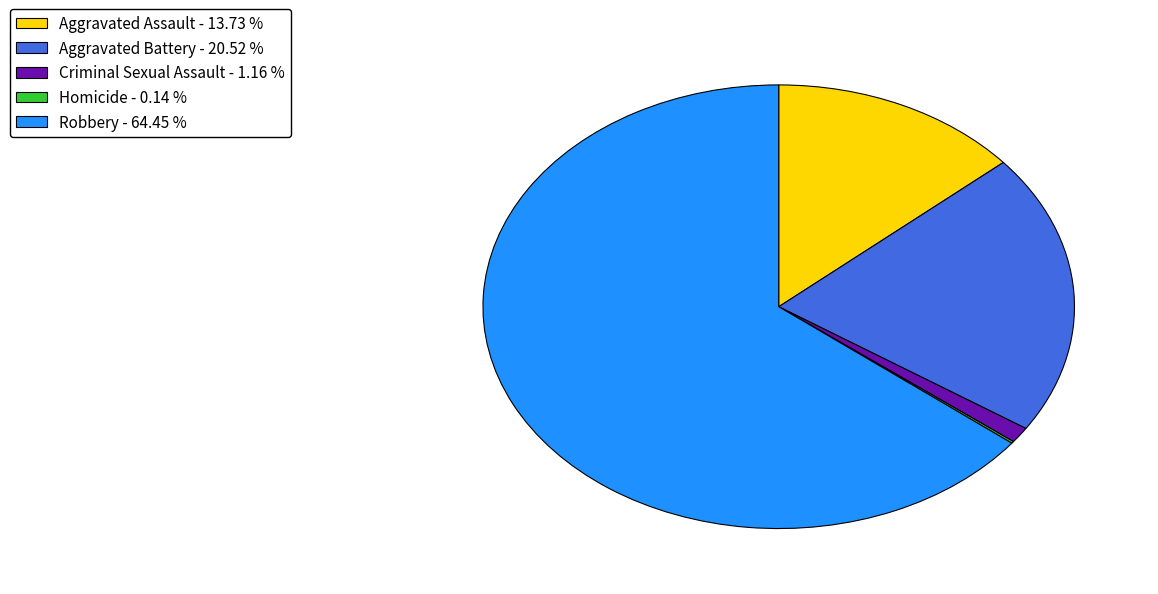

Is the sum of Robbery - 64.45 % and Aggravated Battery - 20.52 % greater than half?

Yes